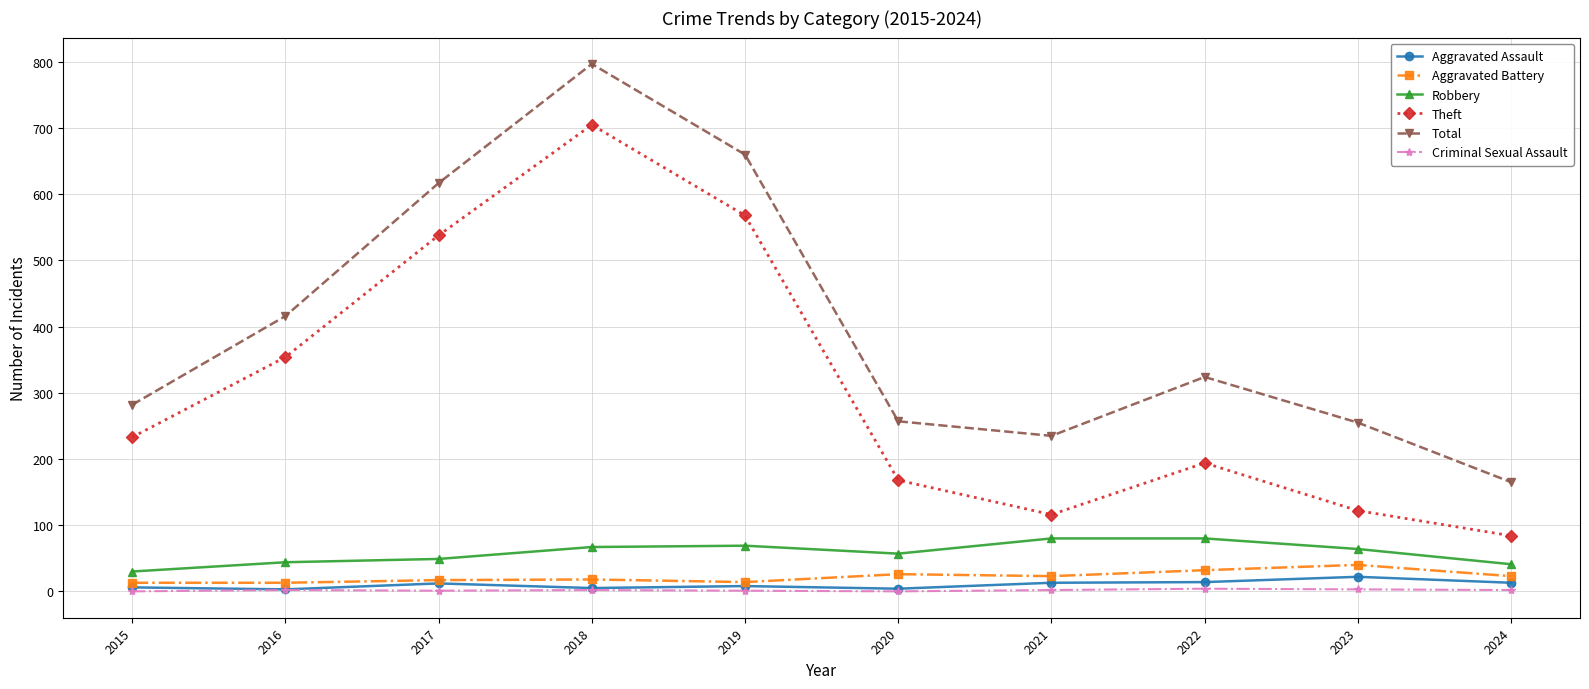

What is the sum of the Total values at 2021 and 2019?

895